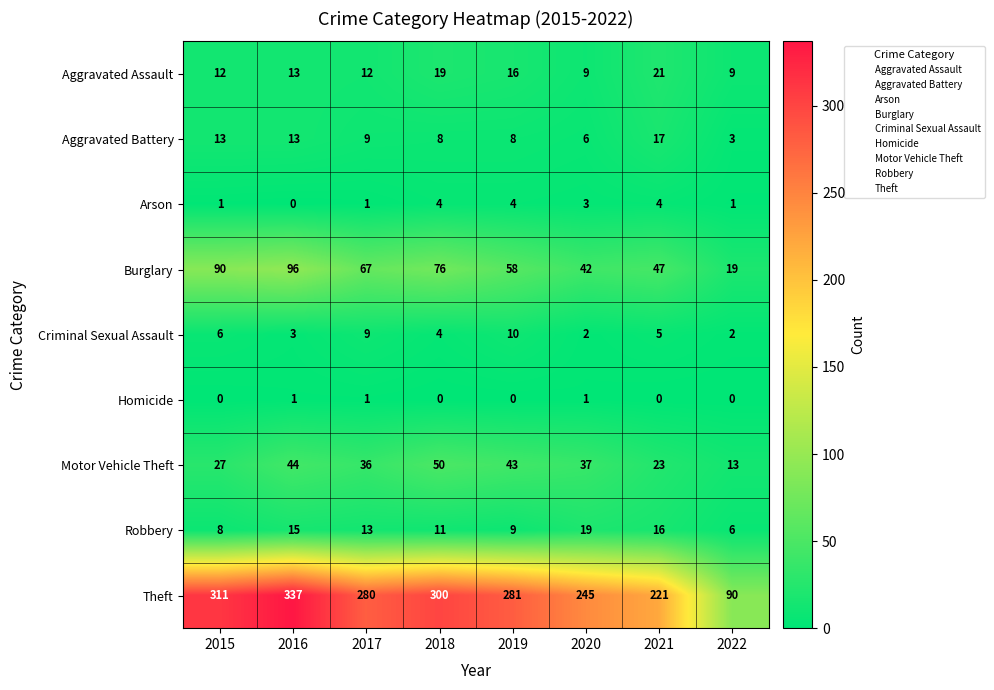

What is the difference between the Burglary values at 2020 and 2022?

23